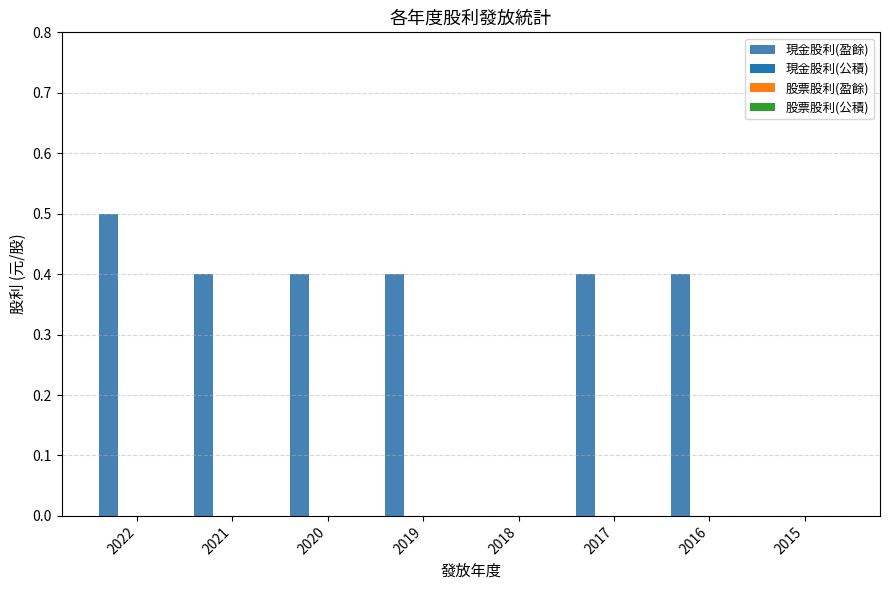

What is the sum of all values?

2.5